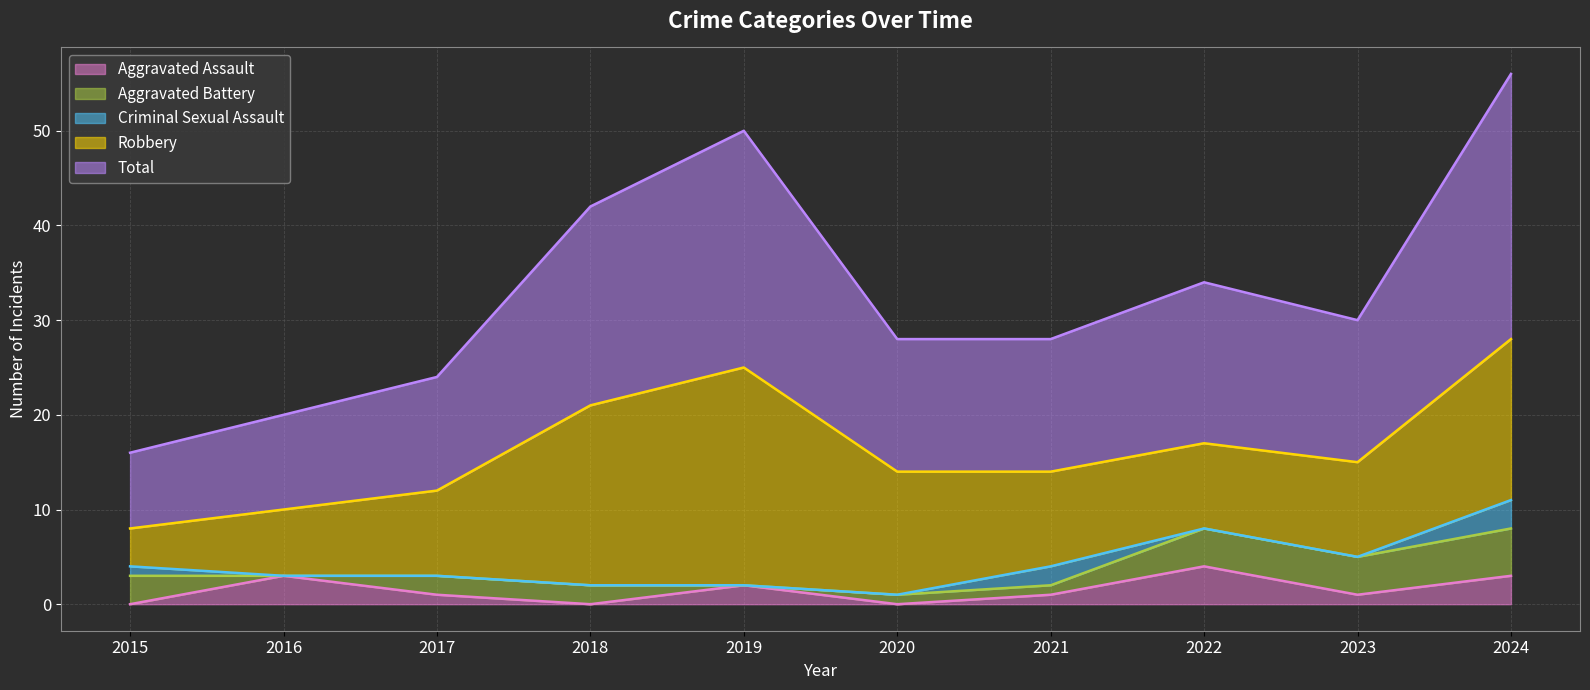

The value of Aggravated Assault at 2016 is 3. True or false?

True